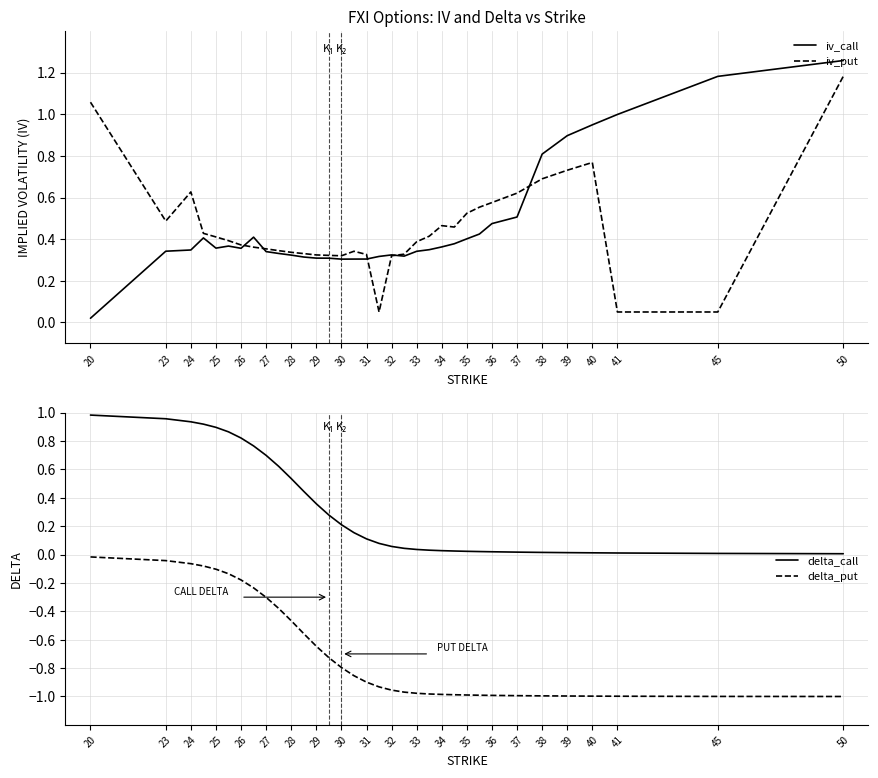

What is the average value of the delta_put series?

-0.7